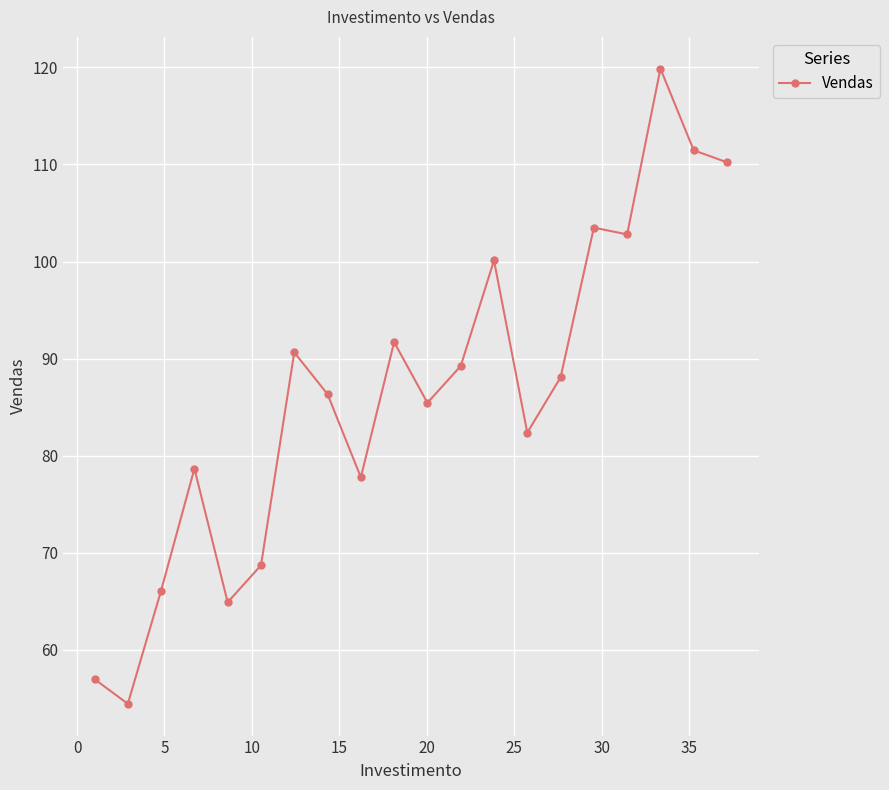

True or false: there are more than 0 points higher than both neighbors.

True